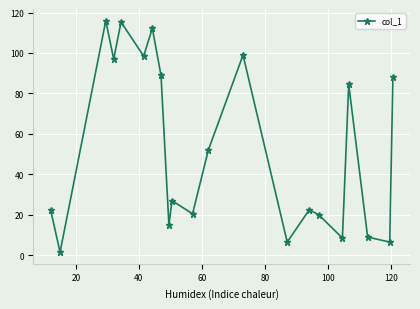

How many lines are shown in the chart?

1